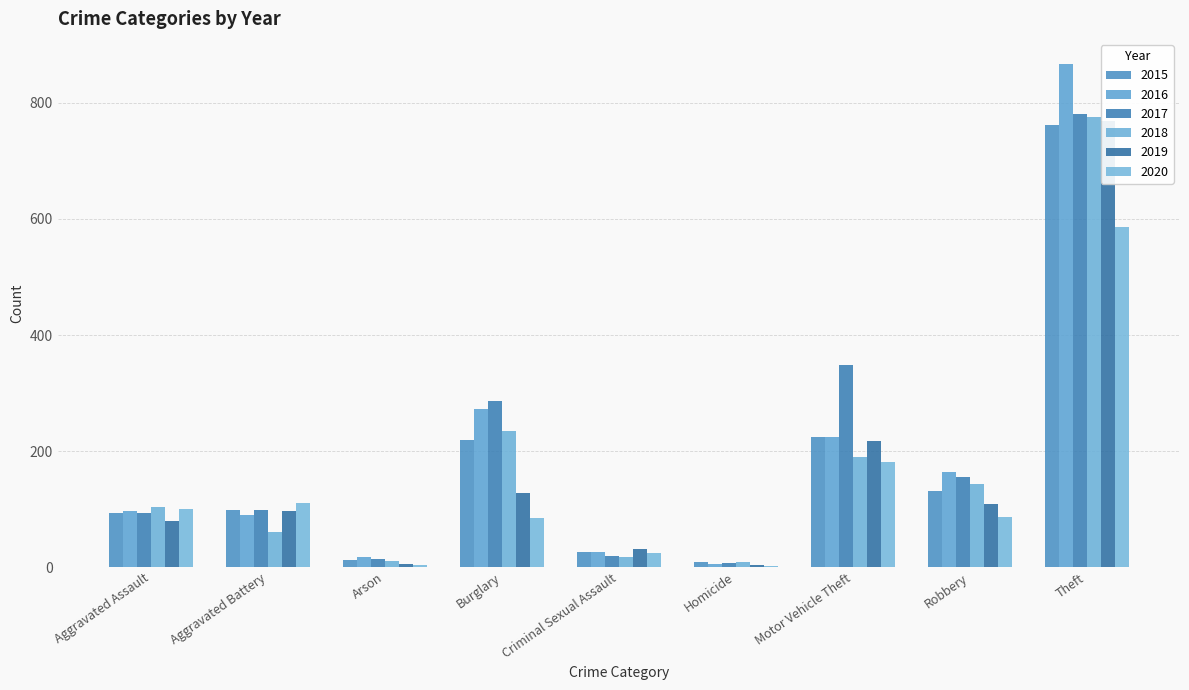

What is the label of the 3rd bar from the left?

Arson